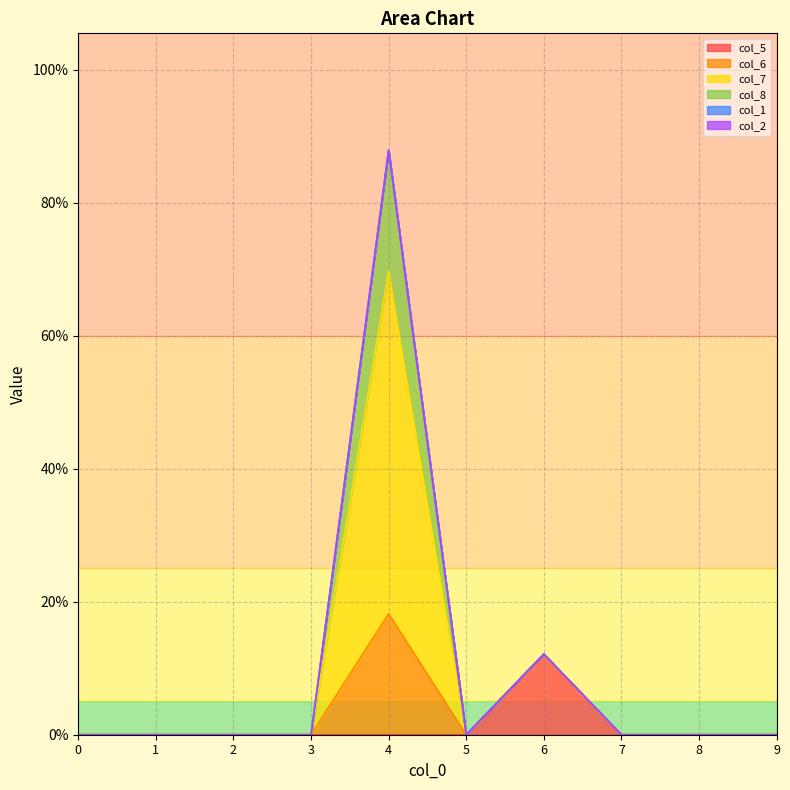

Does the chart display data point markers on the line(s)?

No